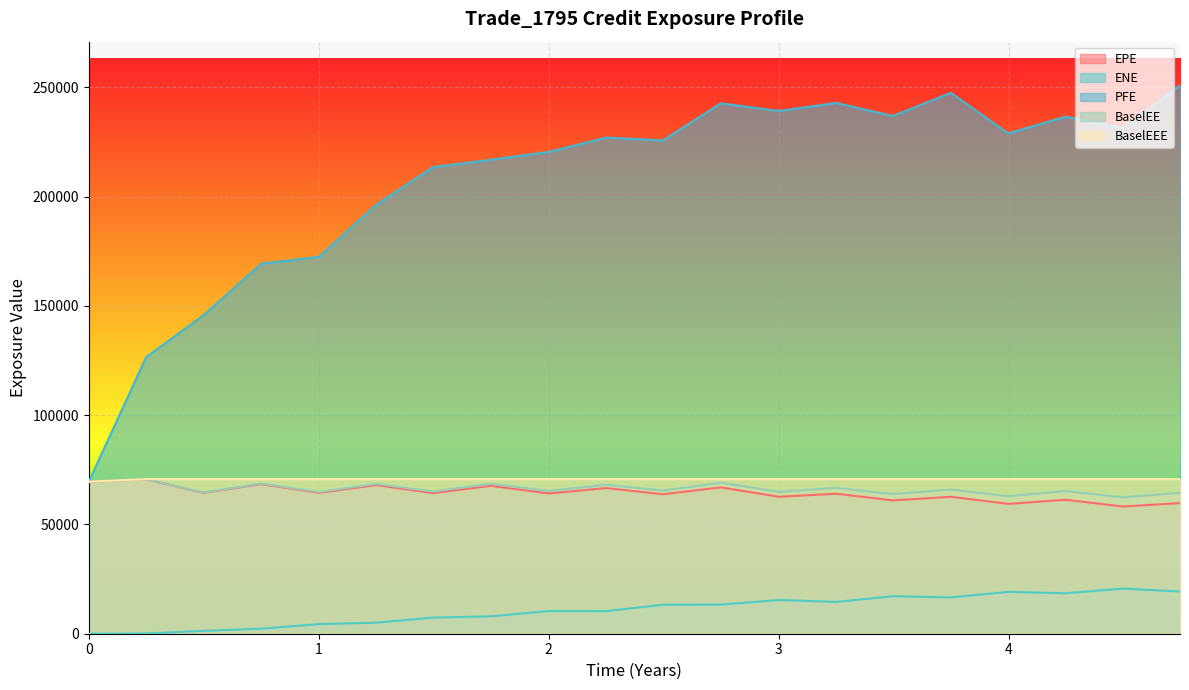

What is the maximum value shown in the chart?

250872.0